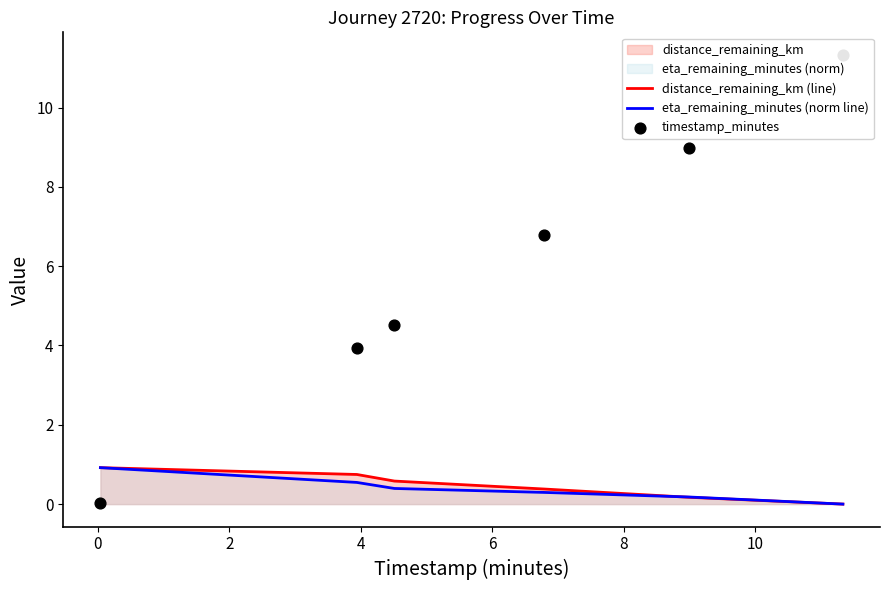

Is the value of distance_remaining_km (line) at 0 greater than the value of timestamp_minutes at 8?

No